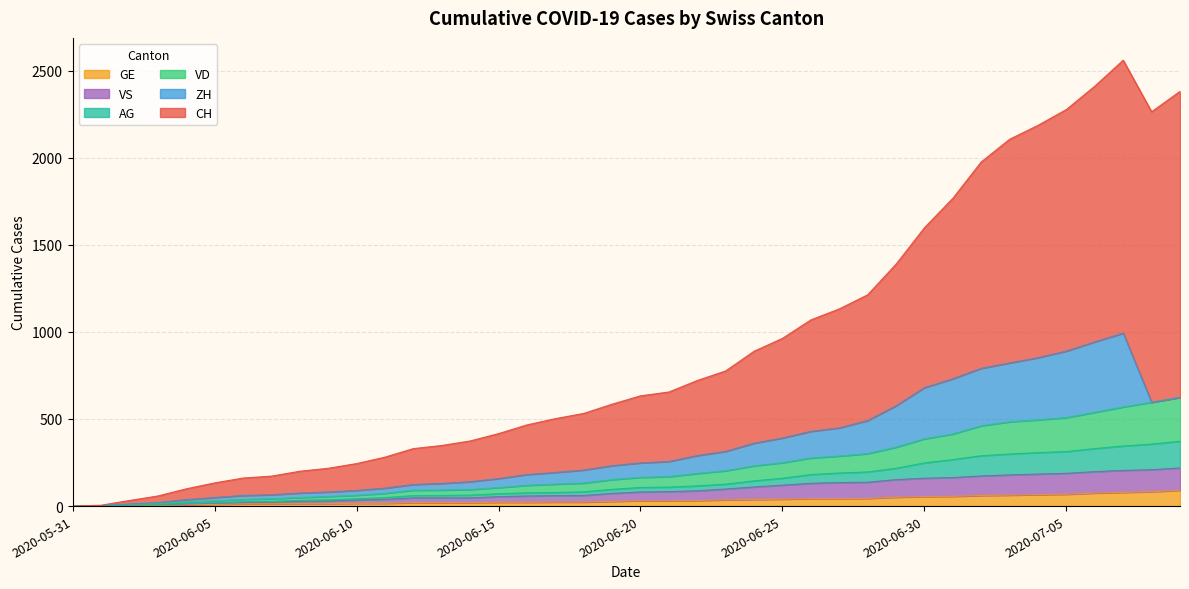

At how many categories does at least one series exceed 981?

14